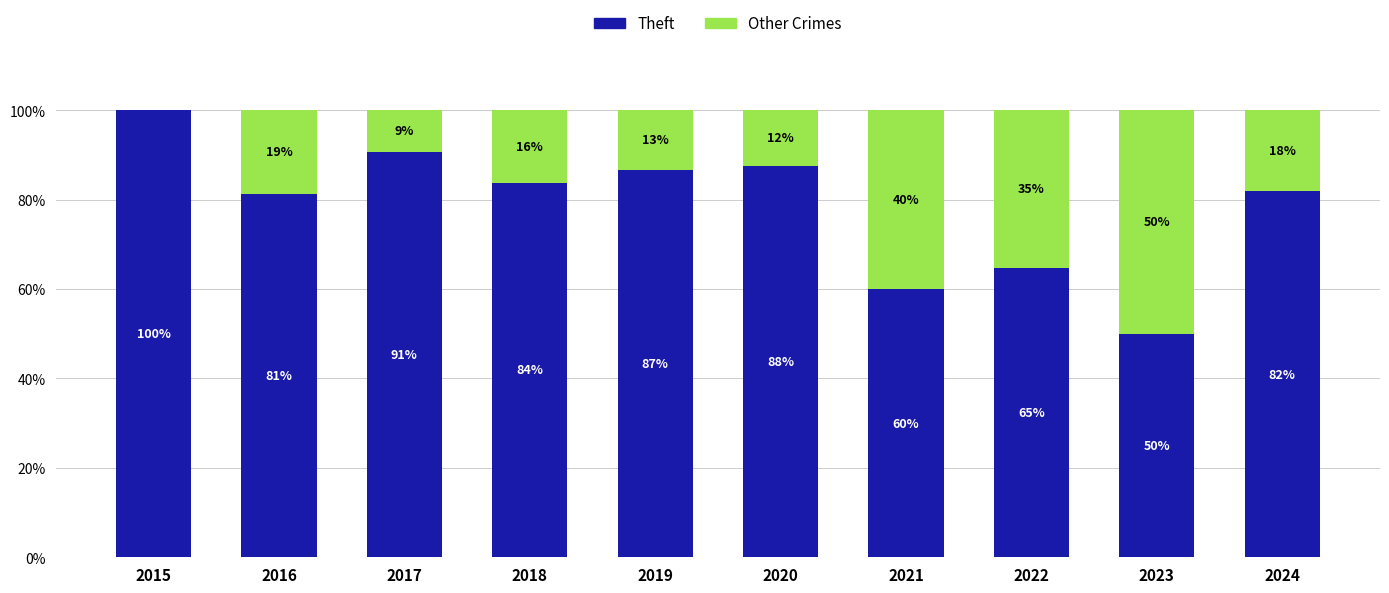

What are all the series names shown in the legend?

Theft, Other Crimes